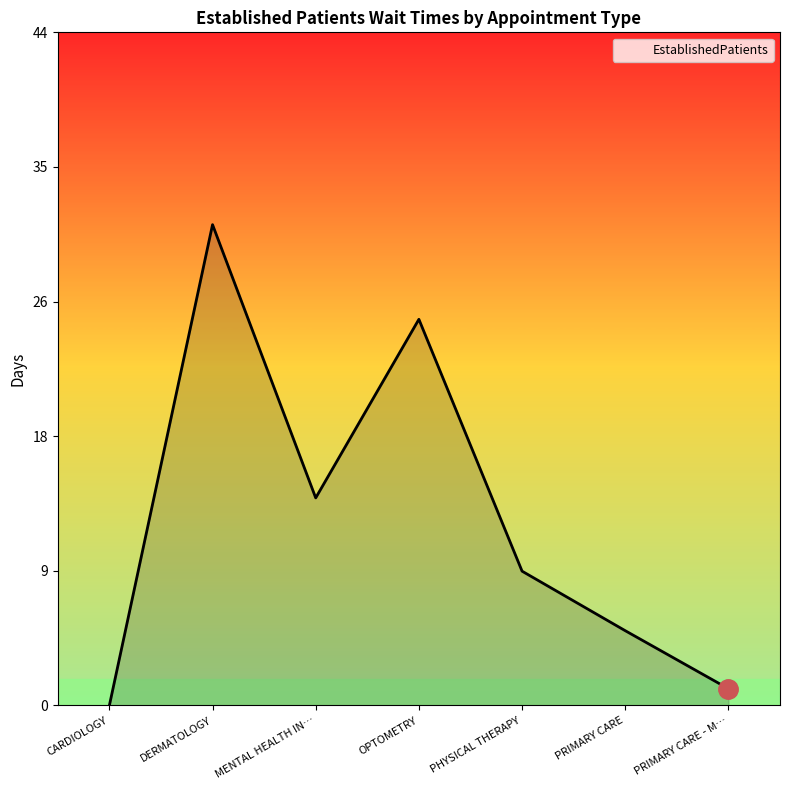

What is the maximum value shown in the chart?

31.5